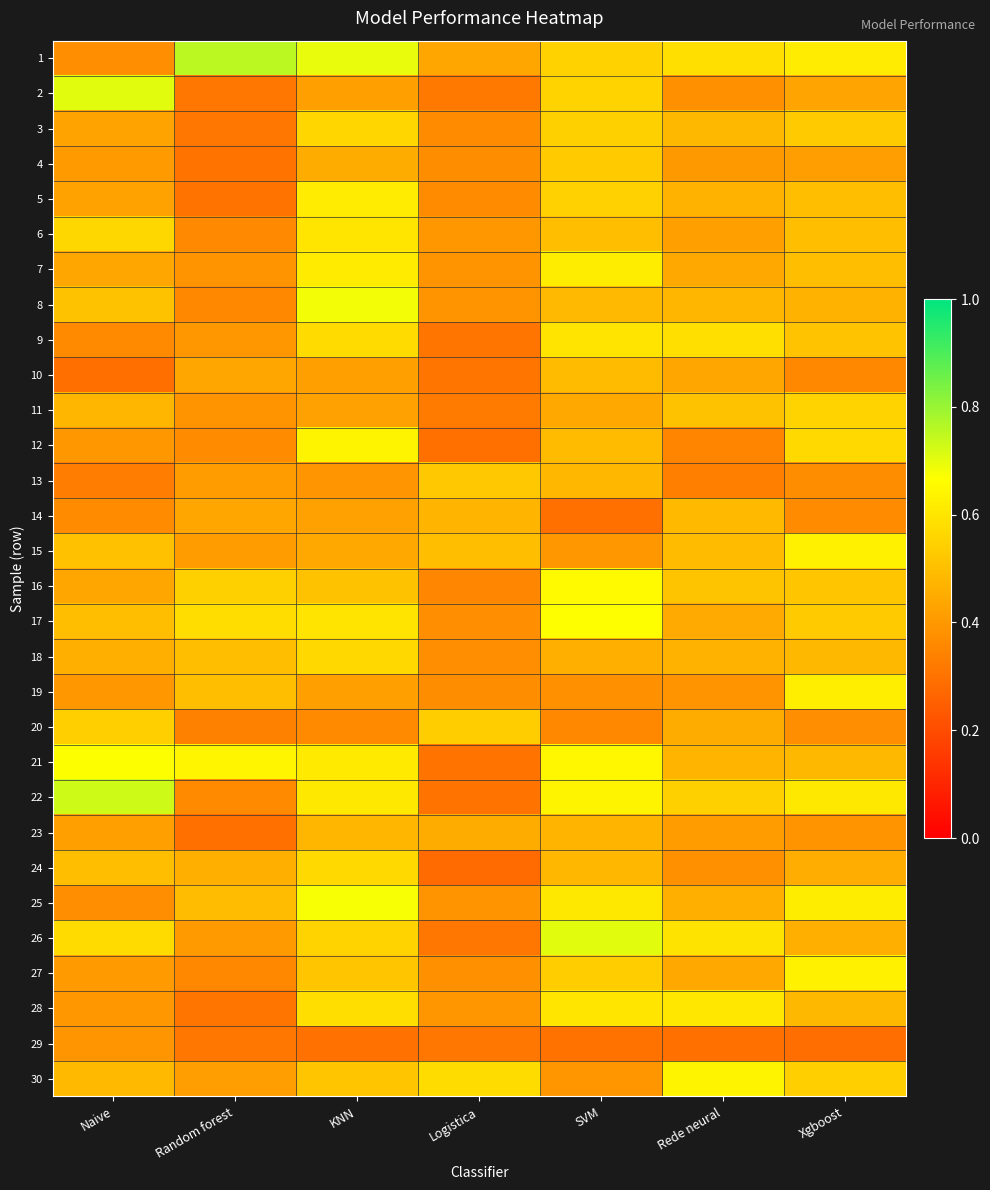

Reading left to right, transcribe all the data shown in this chart.

1: Naive=0.4	Random forest=0.8	KNN=0.7	Logistica=0.4	SVM=0.6	Rede neural=0.6	Xgboost=0.6
2: Naive=0.7	Random forest=0.3	KNN=0.4	Logistica=0.3	SVM=0.6	Rede neural=0.4	Xgboost=0.4
3: Naive=0.4	Random forest=0.3	KNN=0.6	Logistica=0.4	SVM=0.5	Rede neural=0.5	Xgboost=0.5
4: Naive=0.4	Random forest=0.3	KNN=0.5	Logistica=0.4	SVM=0.5	Rede neural=0.4	Xgboost=0.4
5: Naive=0.4	Random forest=0.3	KNN=0.6	Logistica=0.4	SVM=0.5	Rede neural=0.5	Xgboost=0.5
6: Naive=0.6	Random forest=0.4	KNN=0.6	Logistica=0.4	SVM=0.5	Rede neural=0.4	Xgboost=0.5
7: Naive=0.4	Random forest=0.4	KNN=0.6	Logistica=0.4	SVM=0.6	Rede neural=0.4	Xgboost=0.5
8: Naive=0.5	Random forest=0.4	KNN=0.7	Logistica=0.4	SVM=0.5	Rede neural=0.5	Xgboost=0.5
9: Naive=0.4	Random forest=0.4	KNN=0.6	Logistica=0.3	SVM=0.6	Rede neural=0.6	Xgboost=0.5
10: Naive=0.3	Random forest=0.4	KNN=0.4	Logistica=0.3	SVM=0.5	Rede neural=0.4	Xgboost=0.4
11: Naive=0.5	Random forest=0.4	KNN=0.4	Logistica=0.3	SVM=0.4	Rede neural=0.5	Xgboost=0.6
12: Naive=0.4	Random forest=0.4	KNN=0.6	Logistica=0.3	SVM=0.5	Rede neural=0.3	Xgboost=0.6
13: Naive=0.3	Random forest=0.4	KNN=0.4	Logistica=0.5	SVM=0.5	Rede neural=0.3	Xgboost=0.4
14: Naive=0.4	Random forest=0.4	KNN=0.4	Logistica=0.5	SVM=0.3	Rede neural=0.5	Xgboost=0.4
15: Naive=0.5	Random forest=0.4	KNN=0.4	Logistica=0.5	SVM=0.4	Rede neural=0.5	Xgboost=0.6
16: Naive=0.4	Random forest=0.5	KNN=0.5	Logistica=0.4	SVM=0.7	Rede neural=0.5	Xgboost=0.5
17: Naive=0.5	Random forest=0.6	KNN=0.6	Logistica=0.4	SVM=0.7	Rede neural=0.4	Xgboost=0.5
18: Naive=0.5	Random forest=0.5	KNN=0.6	Logistica=0.4	SVM=0.5	Rede neural=0.5	Xgboost=0.5
19: Naive=0.4	Random forest=0.5	KNN=0.4	Logistica=0.4	SVM=0.4	Rede neural=0.4	Xgboost=0.6
20: Naive=0.5	Random forest=0.3	KNN=0.4	Logistica=0.5	SVM=0.4	Rede neural=0.5	Xgboost=0.4
21: Naive=0.7	Random forest=0.6	KNN=0.6	Logistica=0.3	SVM=0.6	Rede neural=0.5	Xgboost=0.5
22: Naive=0.7	Random forest=0.4	KNN=0.6	Logistica=0.3	SVM=0.6	Rede neural=0.5	Xgboost=0.6
23: Naive=0.4	Random forest=0.3	KNN=0.5	Logistica=0.5	SVM=0.5	Rede neural=0.4	Xgboost=0.4
24: Naive=0.5	Random forest=0.5	KNN=0.6	Logistica=0.3	SVM=0.5	Rede neural=0.4	Xgboost=0.5
25: Naive=0.4	Random forest=0.5	KNN=0.7	Logistica=0.4	SVM=0.6	Rede neural=0.5	Xgboost=0.6
26: Naive=0.6	Random forest=0.4	KNN=0.6	Logistica=0.3	SVM=0.7	Rede neural=0.6	Xgboost=0.5
27: Naive=0.4	Random forest=0.4	KNN=0.5	Logistica=0.4	SVM=0.5	Rede neural=0.4	Xgboost=0.6
28: Naive=0.4	Random forest=0.3	KNN=0.6	Logistica=0.4	SVM=0.6	Rede neural=0.6	Xgboost=0.5
29: Naive=0.4	Random forest=0.3	KNN=0.3	Logistica=0.3	SVM=0.3	Rede neural=0.3	Xgboost=0.3
30: Naive=0.5	Random forest=0.4	KNN=0.5	Logistica=0.6	SVM=0.4	Rede neural=0.6	Xgboost=0.5